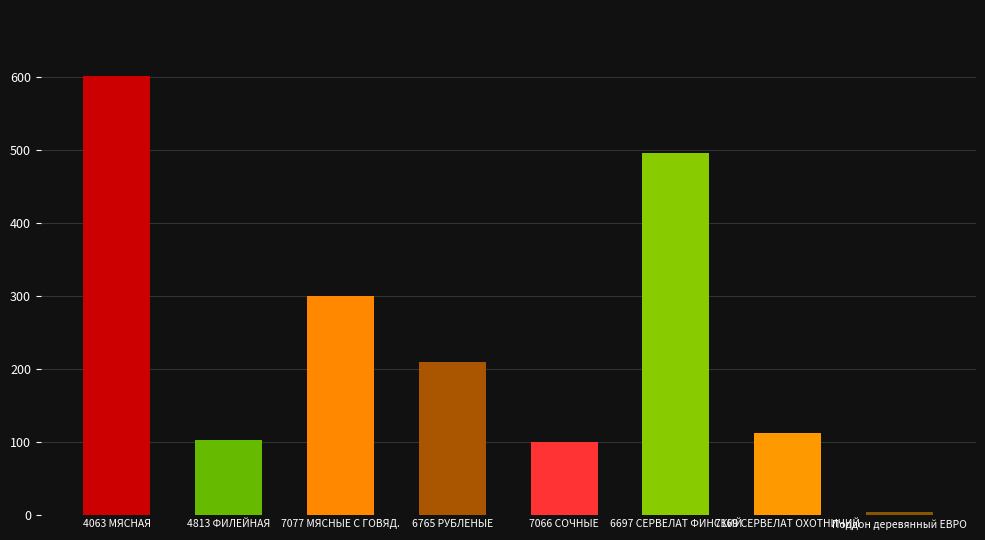

Which category has the lowest value across all series?

Поддон деревянный ЕВРО